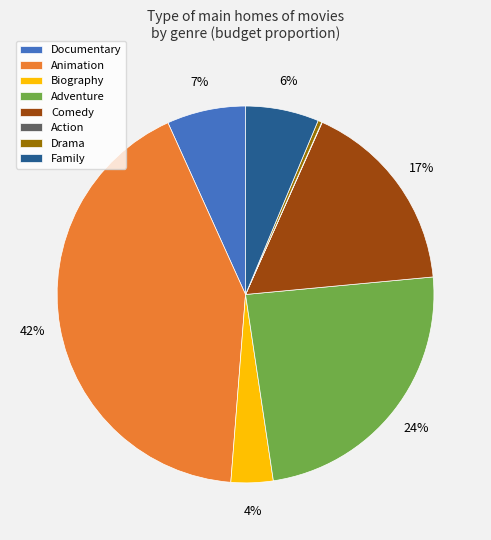

To the nearest percent, what is the difference between the Comedy and Animation slice percentages?

25%